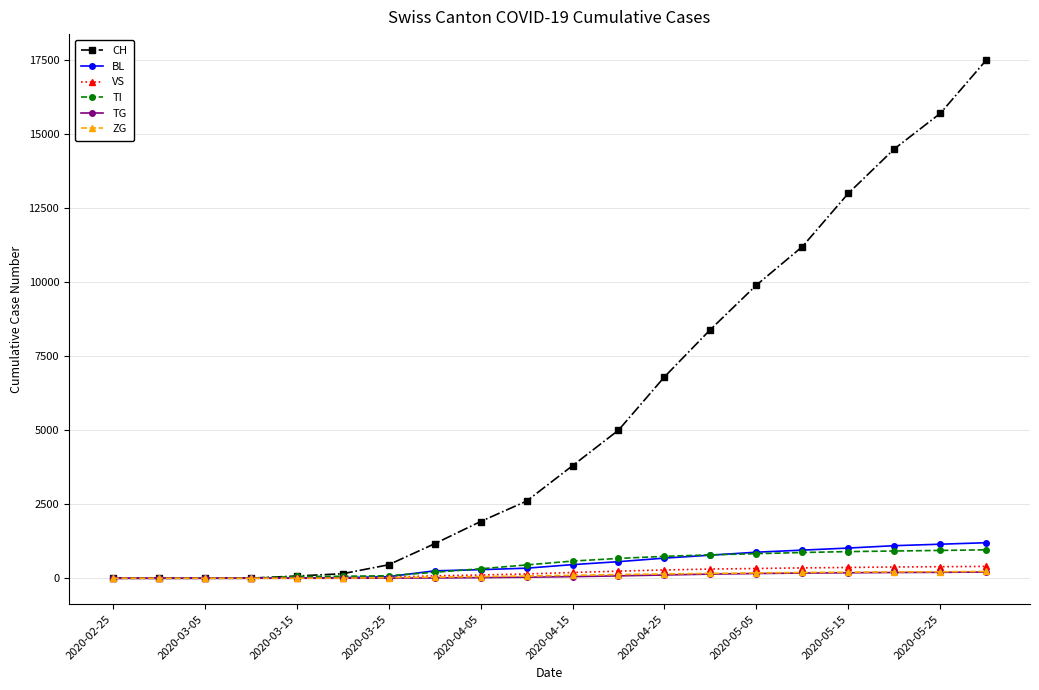

How many values in the BL series are below 460?

10